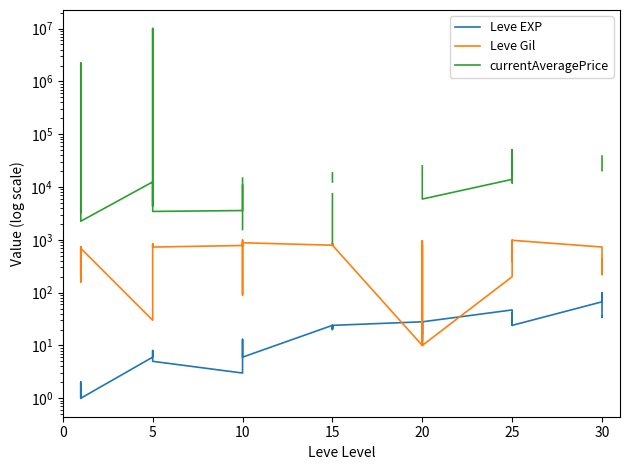

At 10, list the series in order from largest to smallest.

currentAveragePrice, Leve Gil, Leve EXP